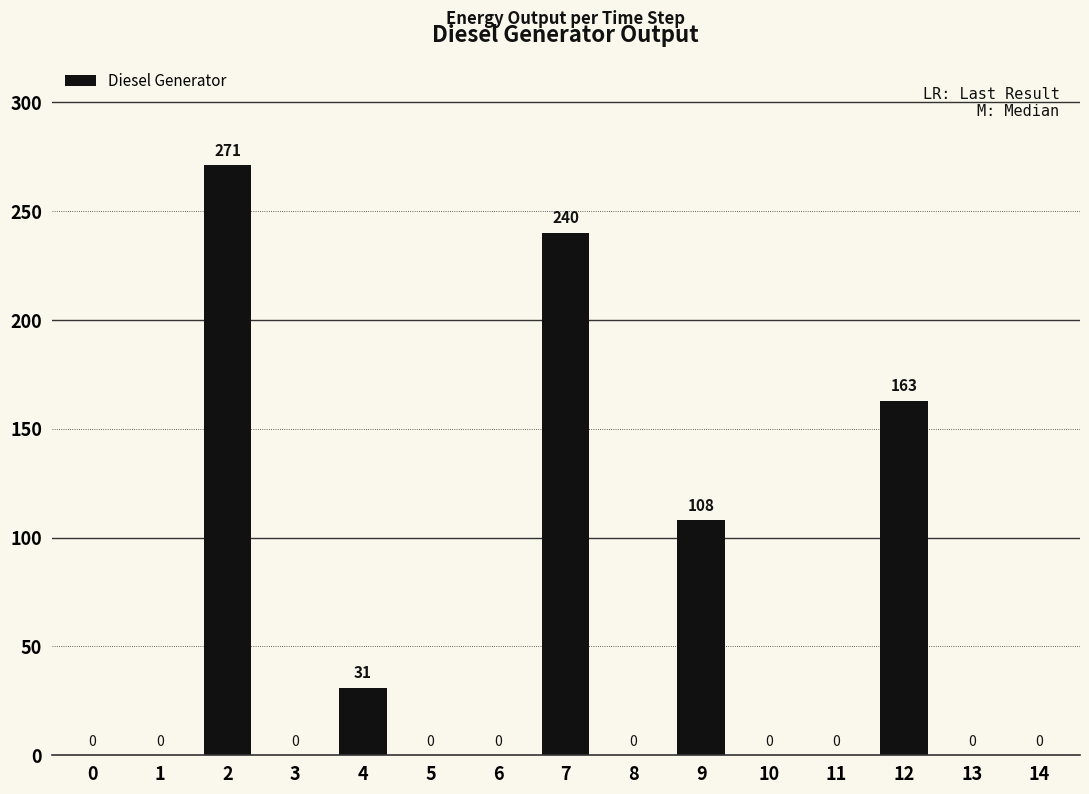

The value at 6 is 91. True or false?

False